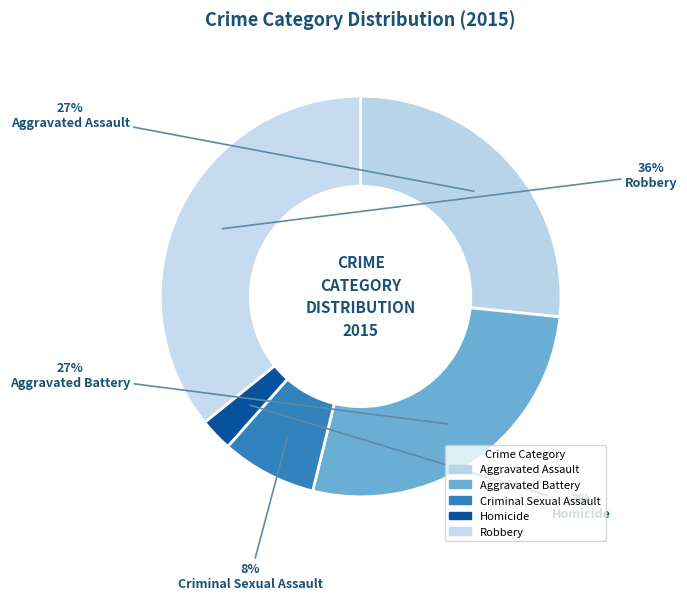

Count the number of slices in the pie.

5